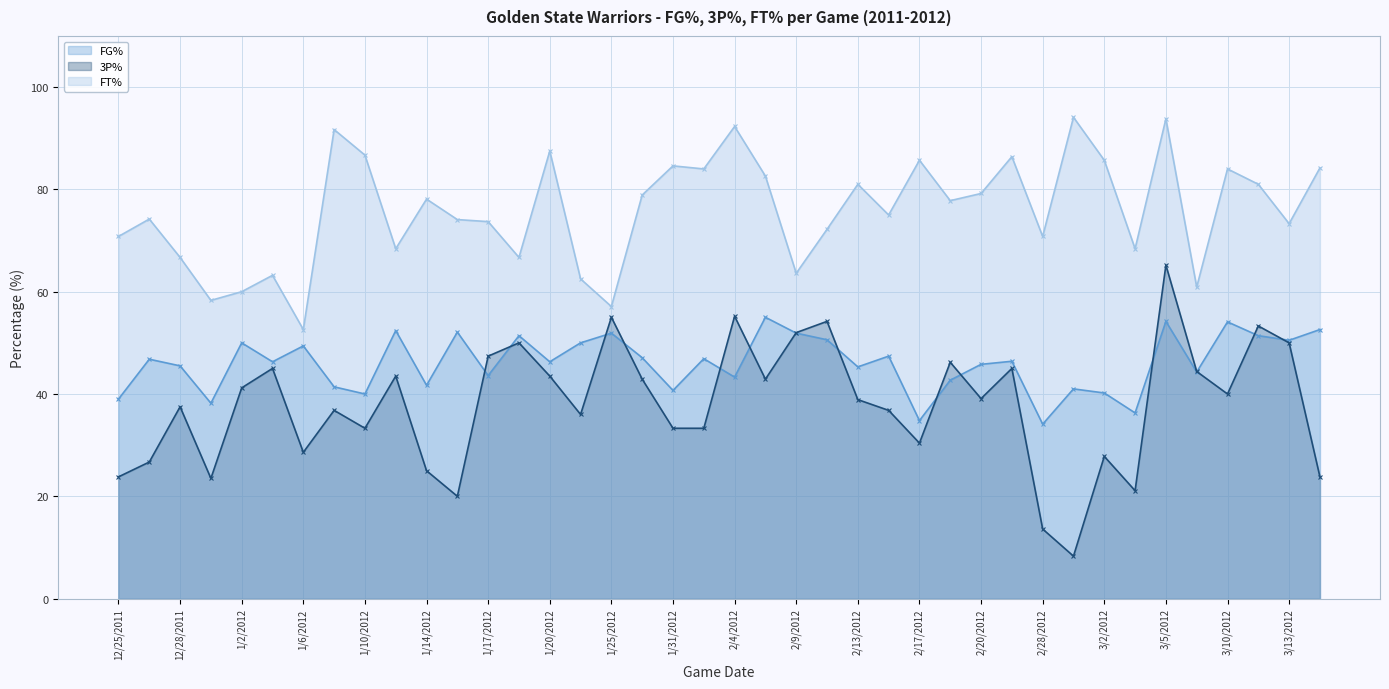

What is the greatest value displayed?

94.1